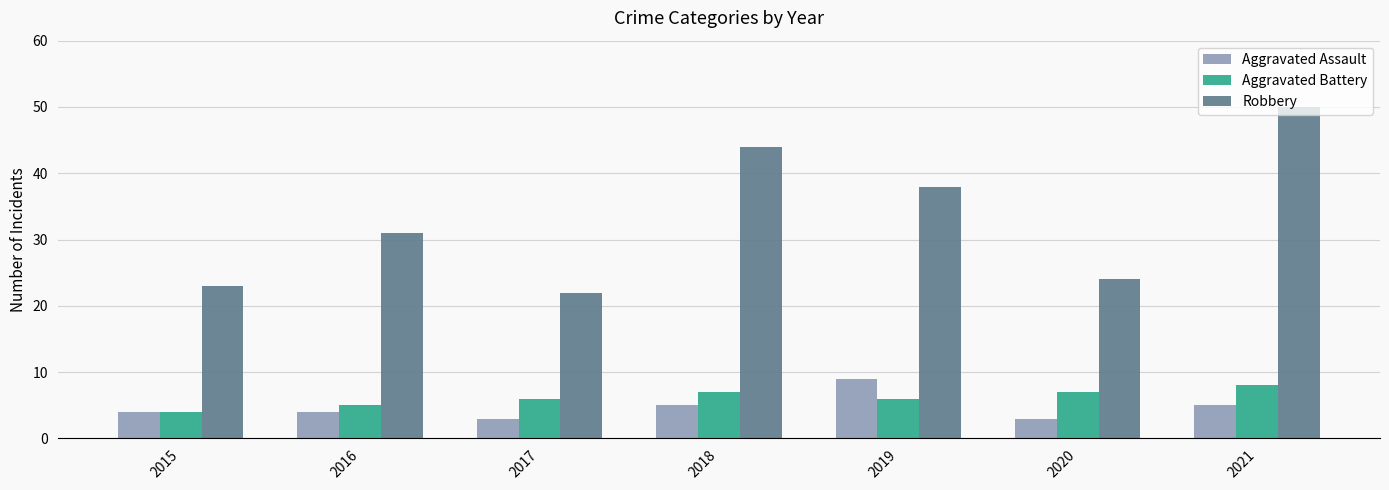

Does the chart contain any negative values?

No